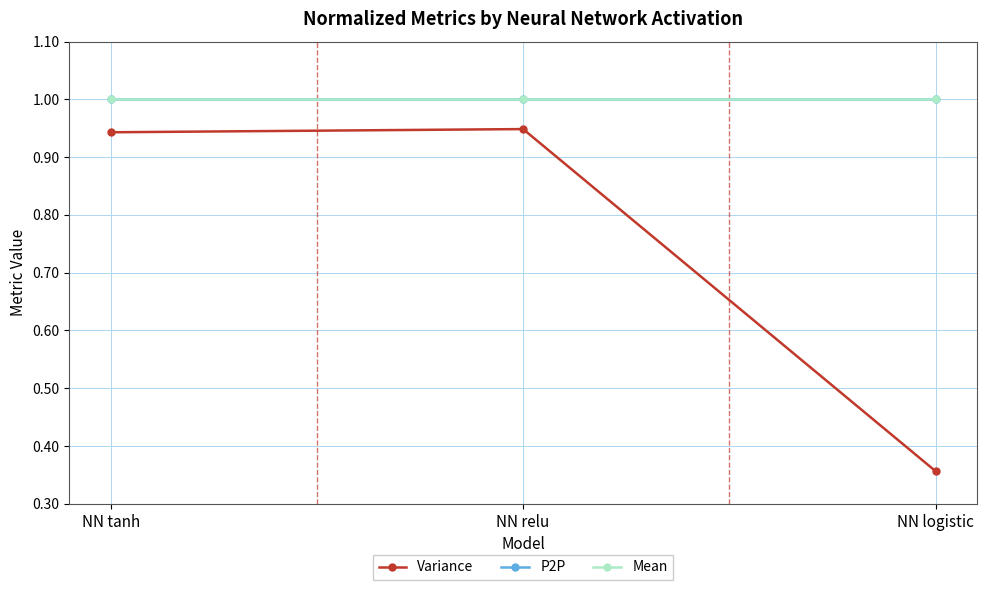

Does the chart have visible grid lines?

Yes